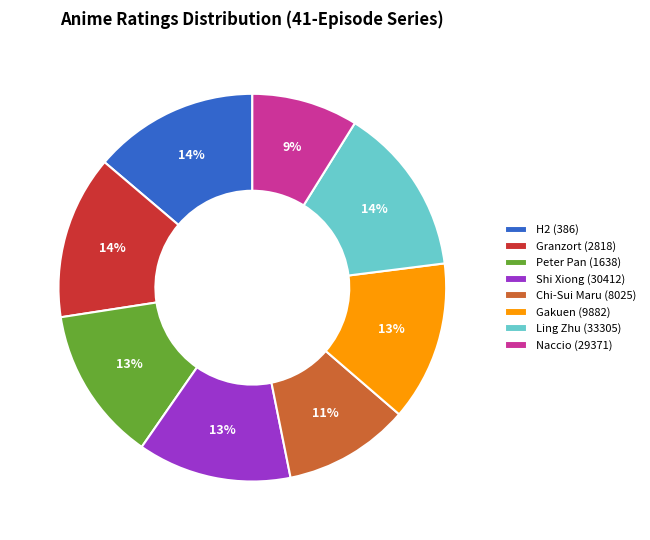

True or false: Shi Xiong (30412) accounts for 20% of the total.

False